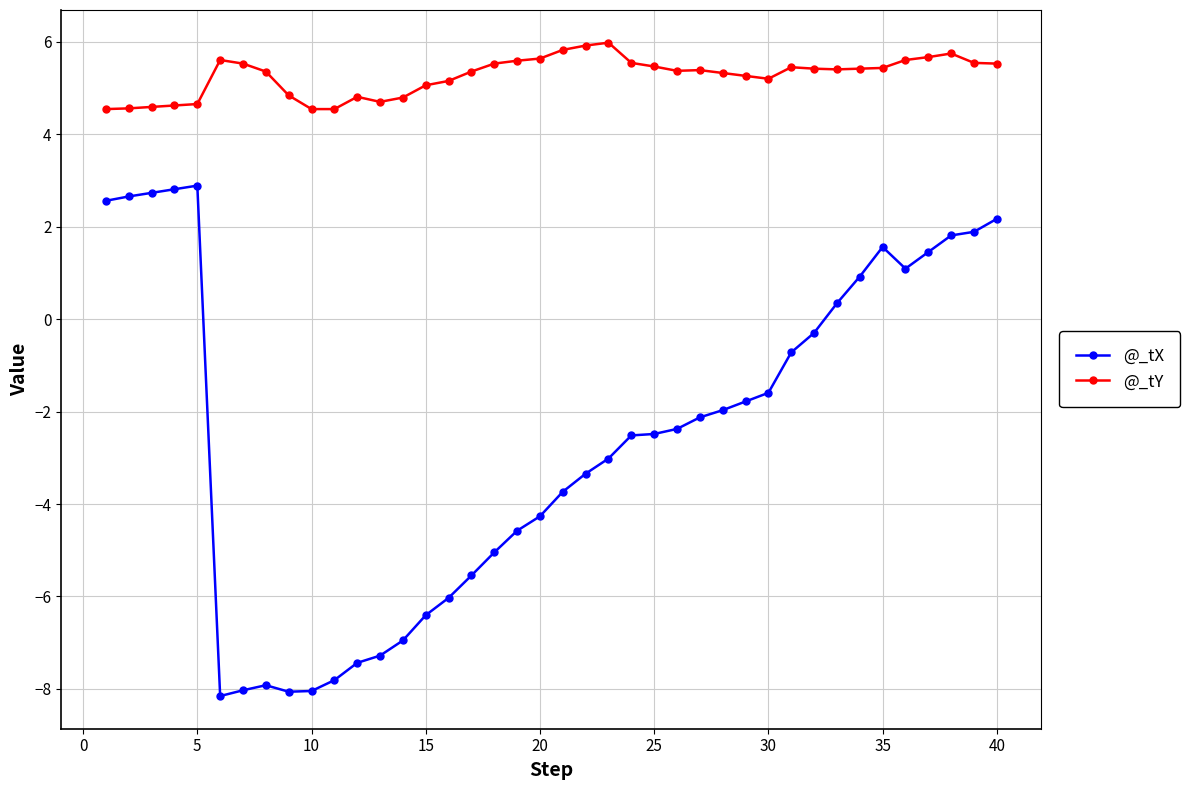

What is the smallest value displayed?

-8.2